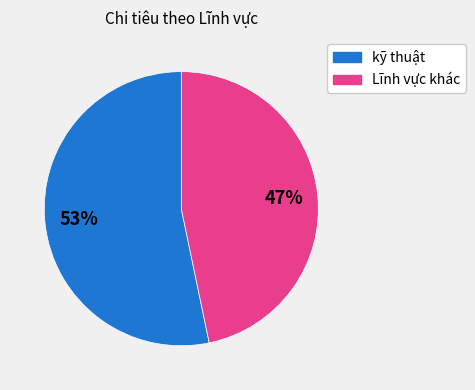

To the nearest percent, what is the average slice percentage?

50%